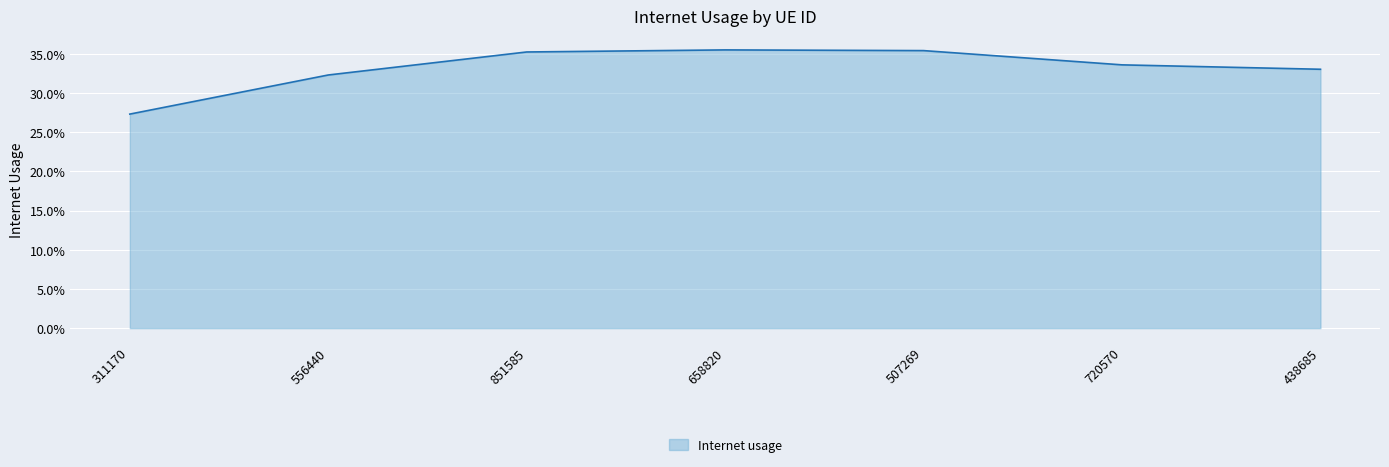

Which label corresponds to the smallest value in the chart?

311170